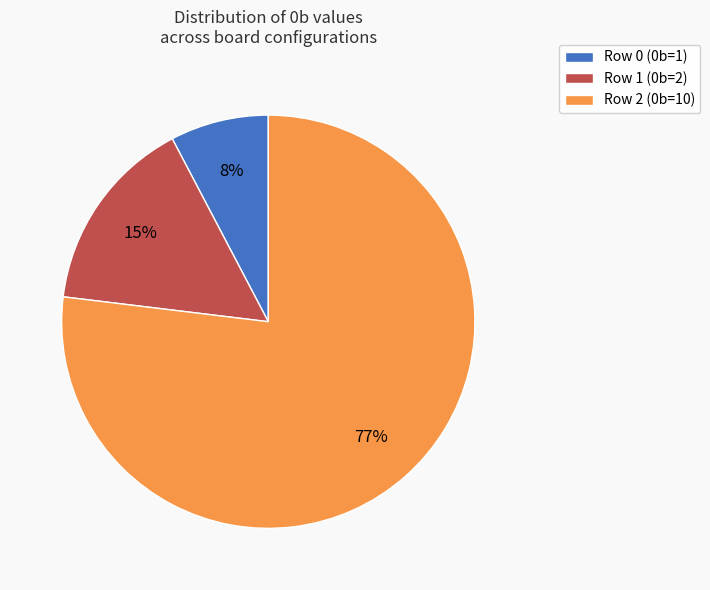

To the nearest percent, what is the combined percentage of Row 0 (0b=1) and Row 1 (0b=2)?

23%